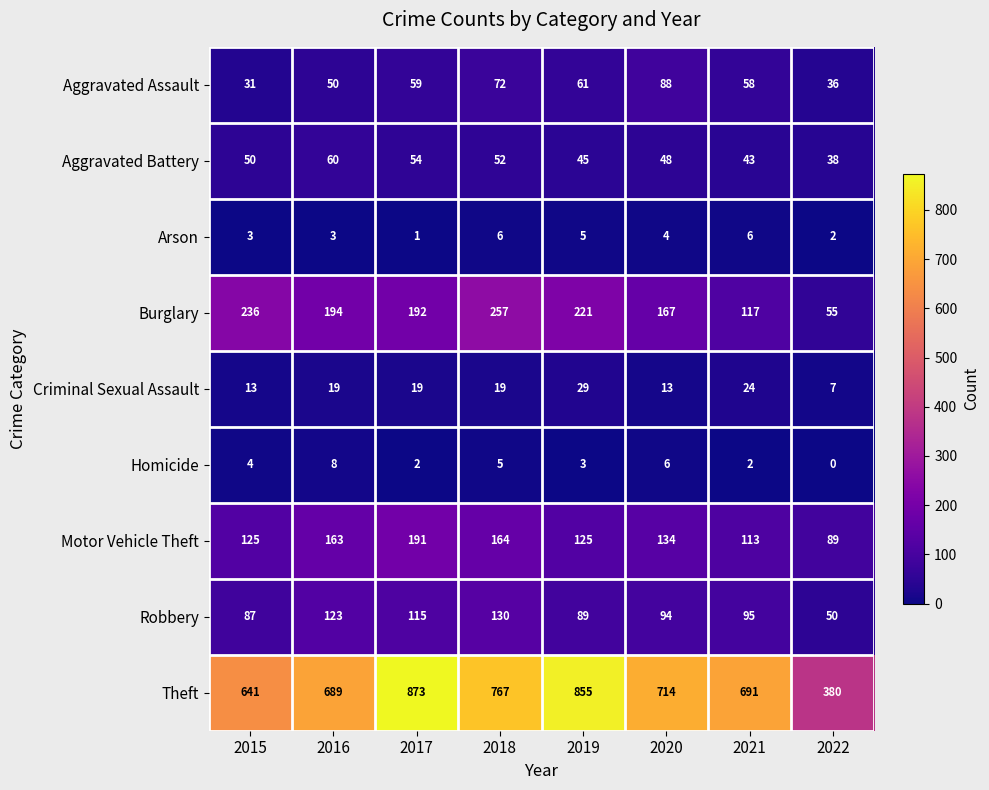

List the series in order of their peak value, highest first.

Theft, Burglary, Motor Vehicle Theft, Robbery, Aggravated Assault, Aggravated Battery, Criminal Sexual Assault, Homicide, Arson